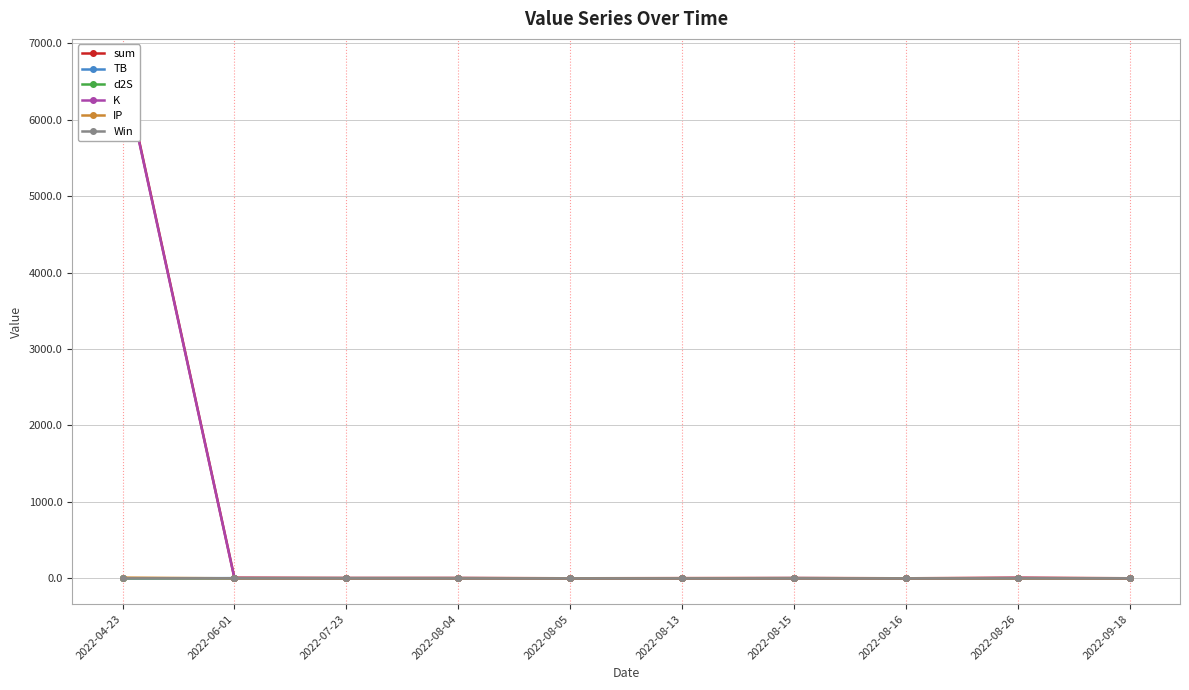

True or false: Win and TB cross at least once.

True